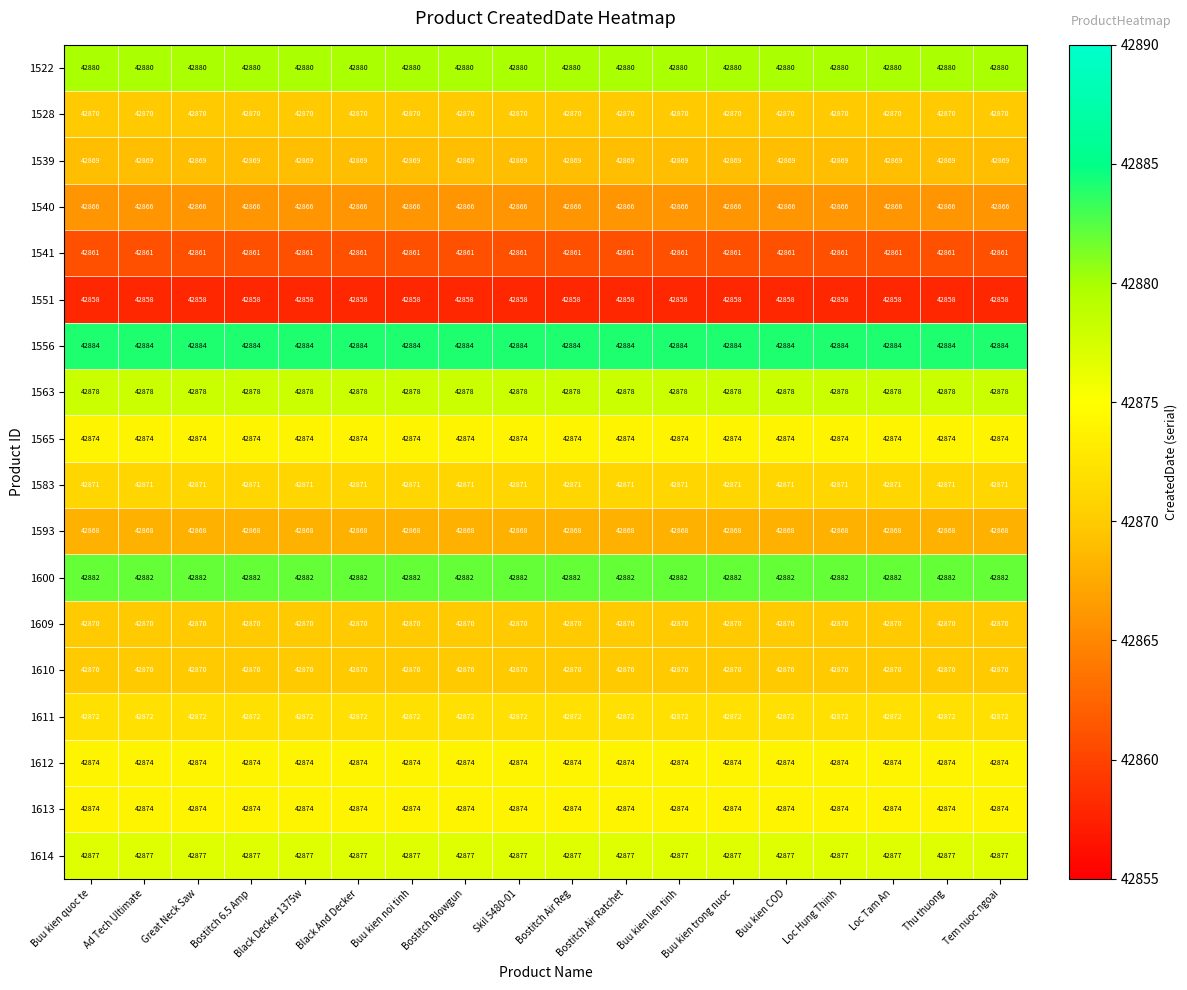

What is the maximum value for 1611?

42872